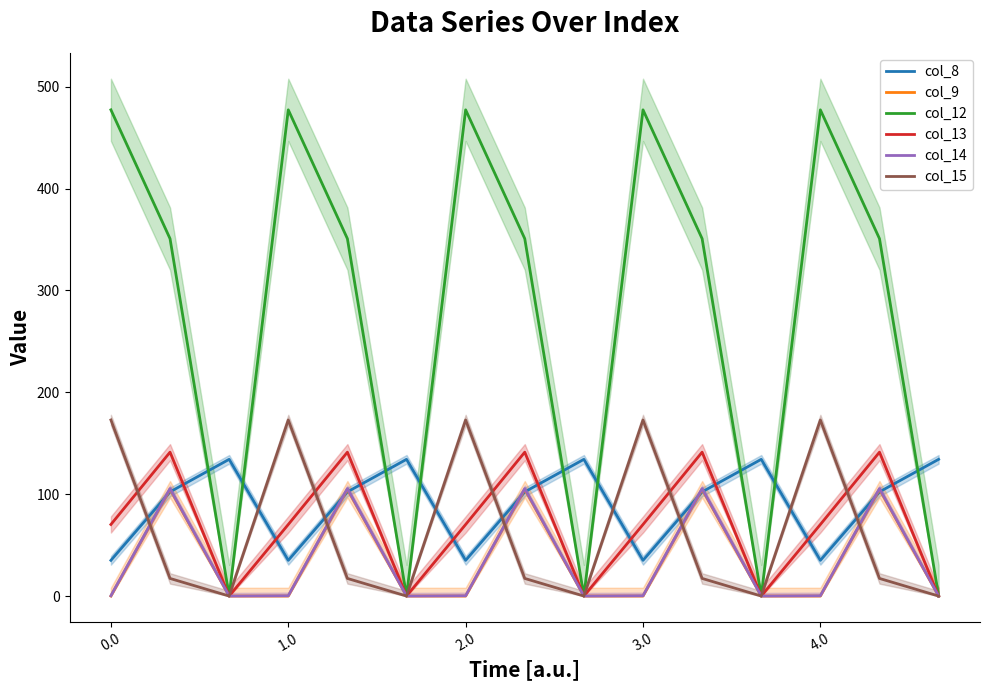

Count the number of data series in this chart.

6